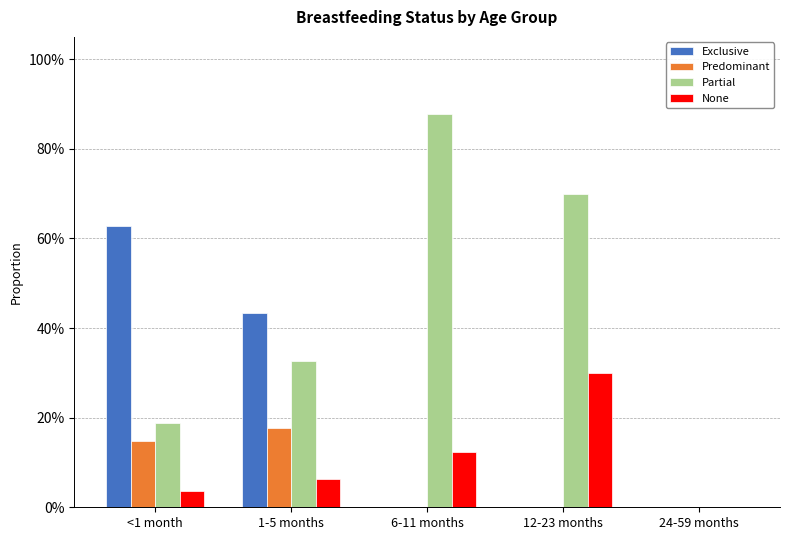

Does the chart contain stacked bars?

No